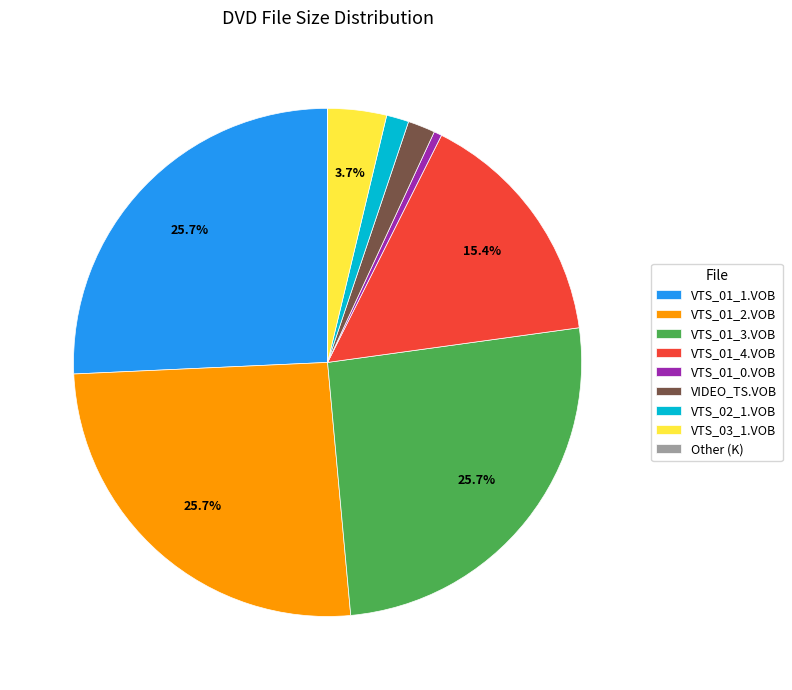

Is there a majority slice in this chart?

No